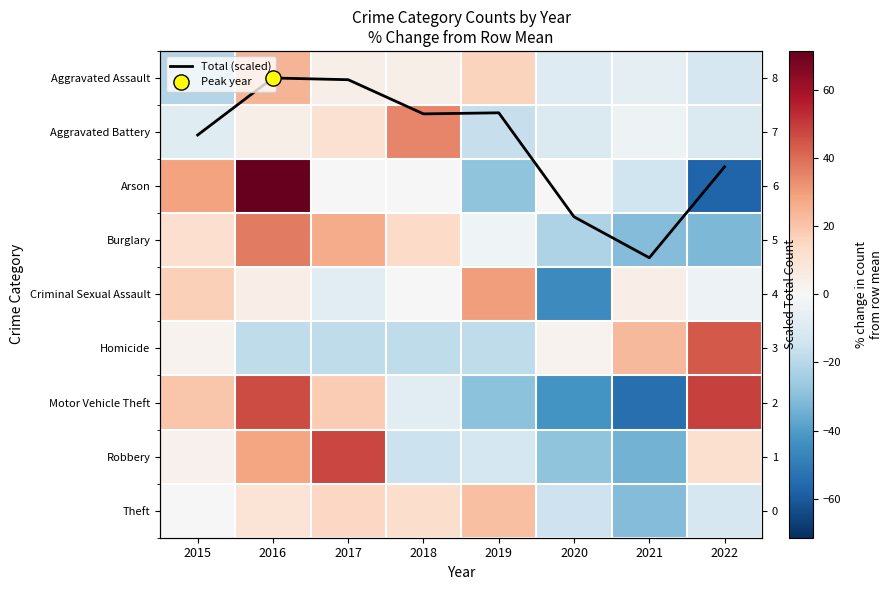

How many data points does each series have?

8